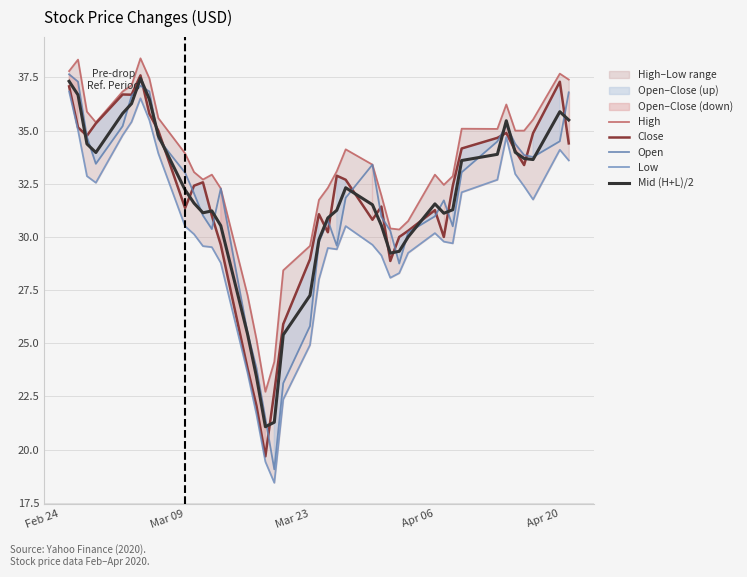

How many lines are shown in the chart?

5